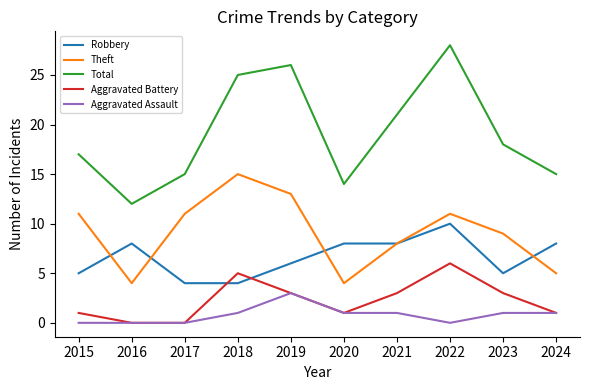

True or false: Total has a value of 20 at 2020.

False